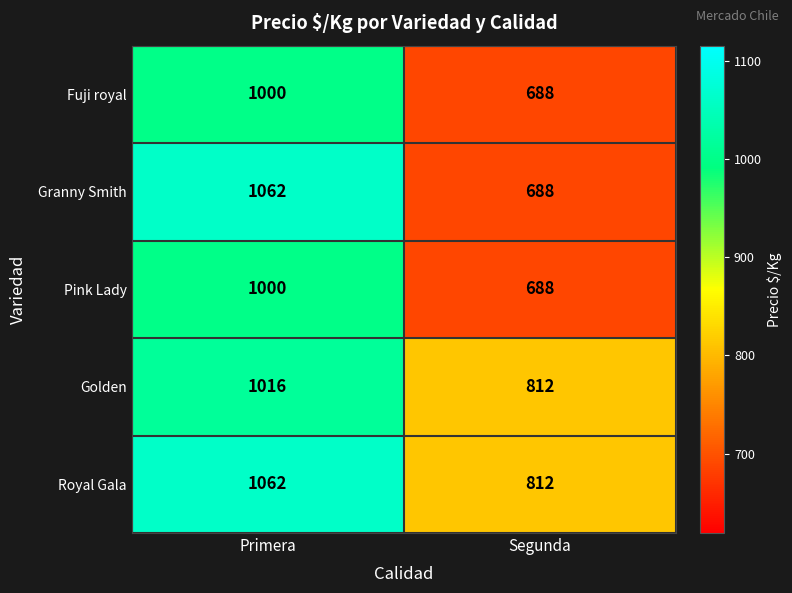

Which series has the widest spread of values?

Granny Smith